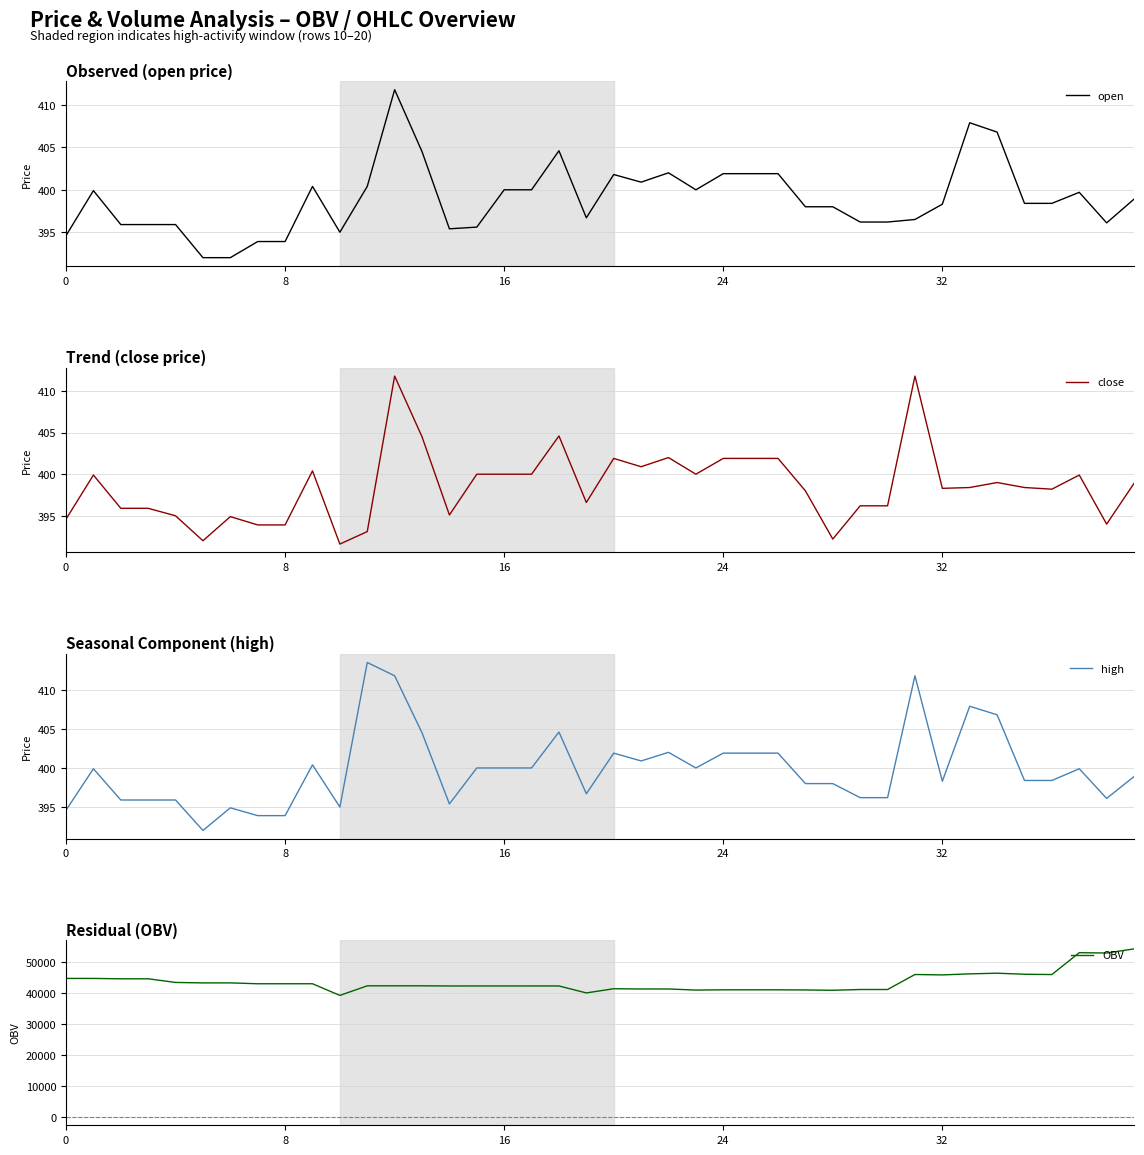

List the series in order of their peak value, highest first.

OBV, high, open, close